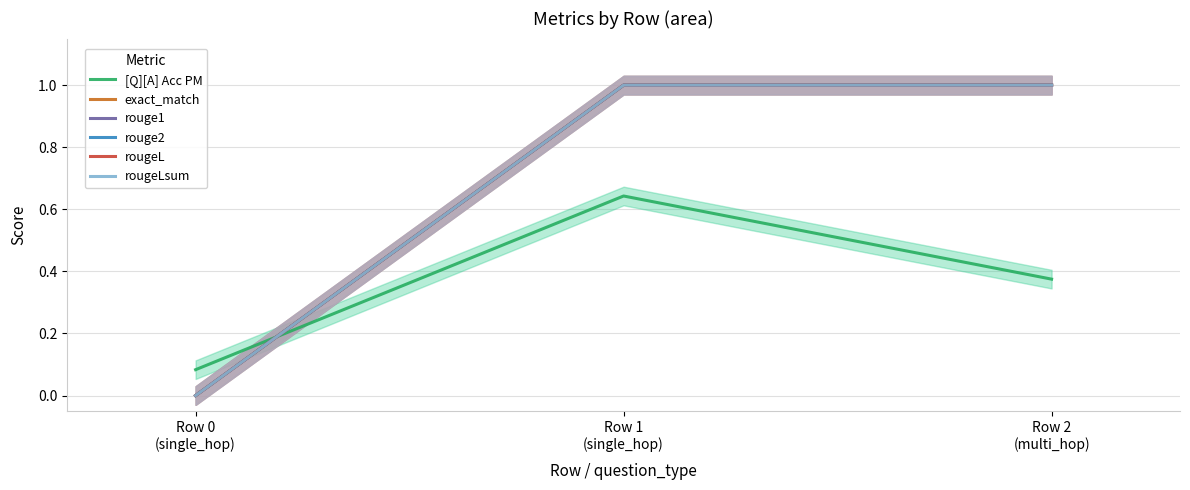

True or false: [Q][A] Acc PM has a value of 0.6 at Row 1
(single_hop).

True